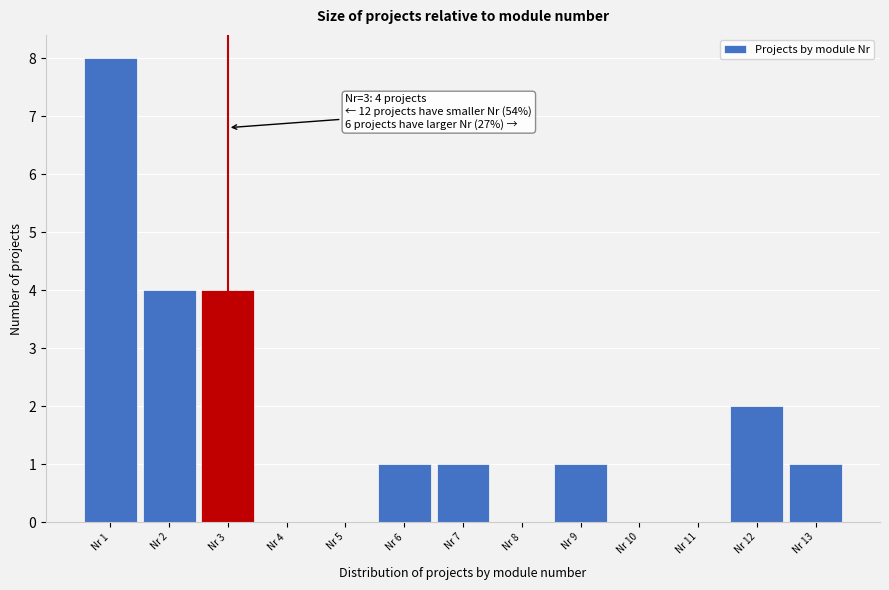

Over which range of the x-axis is the bar tallest?

0.5 to 1.5